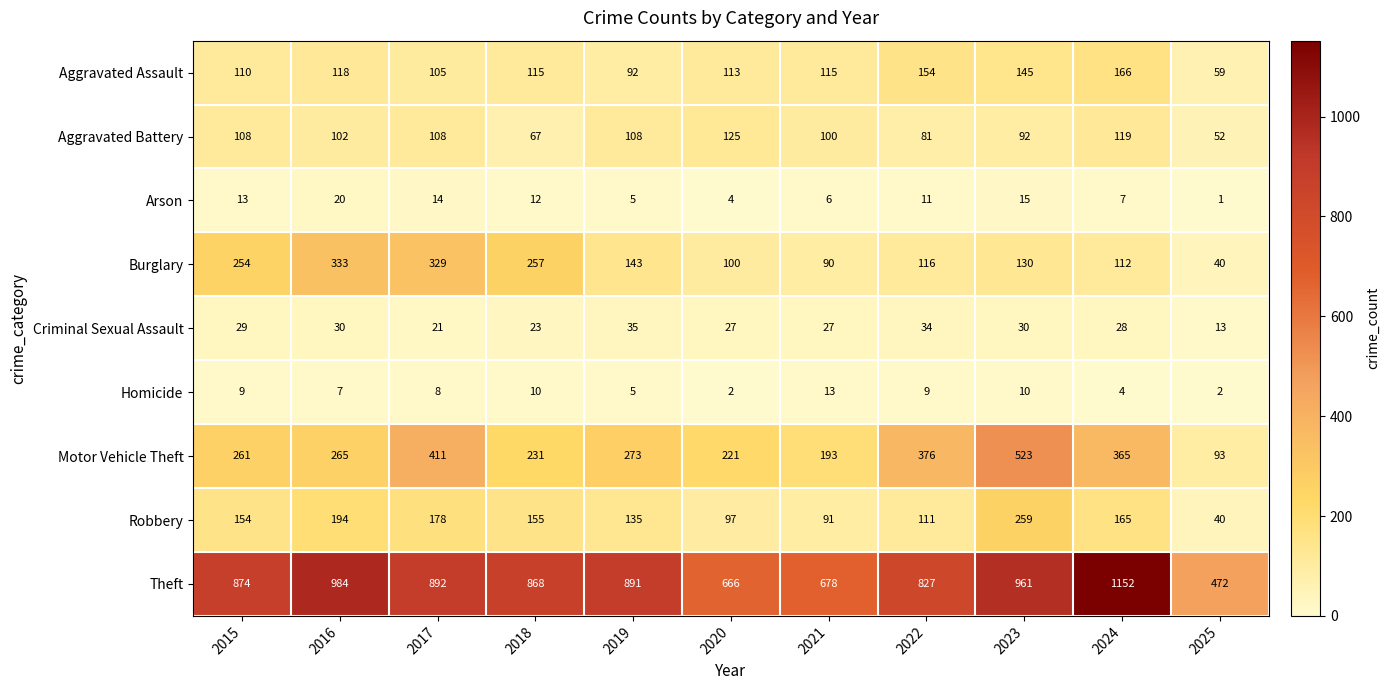

What is the sum of the Aggravated Assault values at 2021 and 2015?

225